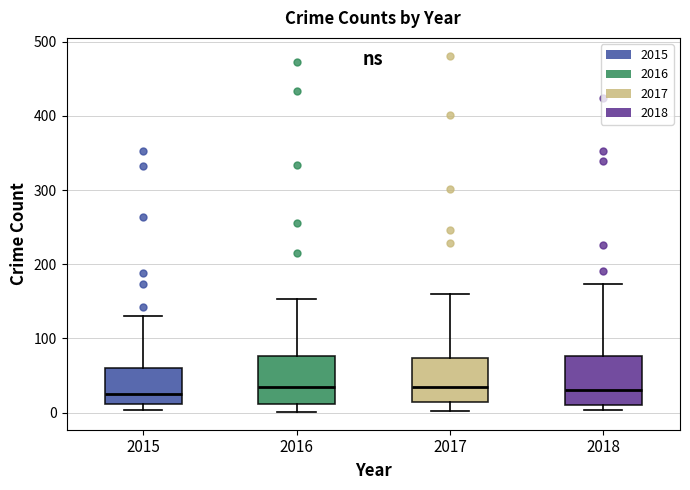

Reading left to right, read every box against the y-axis: the position of its median line, the range the box covers, and the ends of its whiskers. The values are not printed on the chart, so give them approximately, as read against the axis.

2015: median 20, box 10 to 60, whiskers 0 to 130
2016: median 30, box 10 to 80, whiskers 0 to 150
2017: median 30, box 10 to 70, whiskers 0 to 160
2018: median 30, box 10 to 80, whiskers 0 to 170